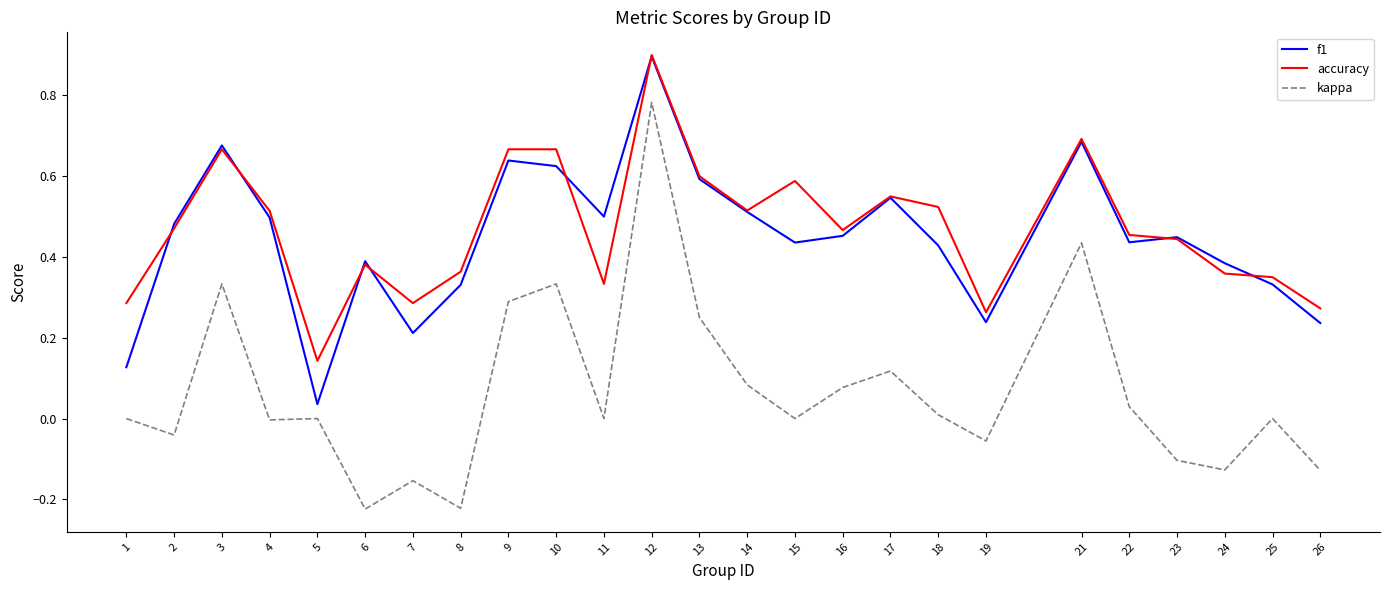

How many lines are shown in the chart?

3